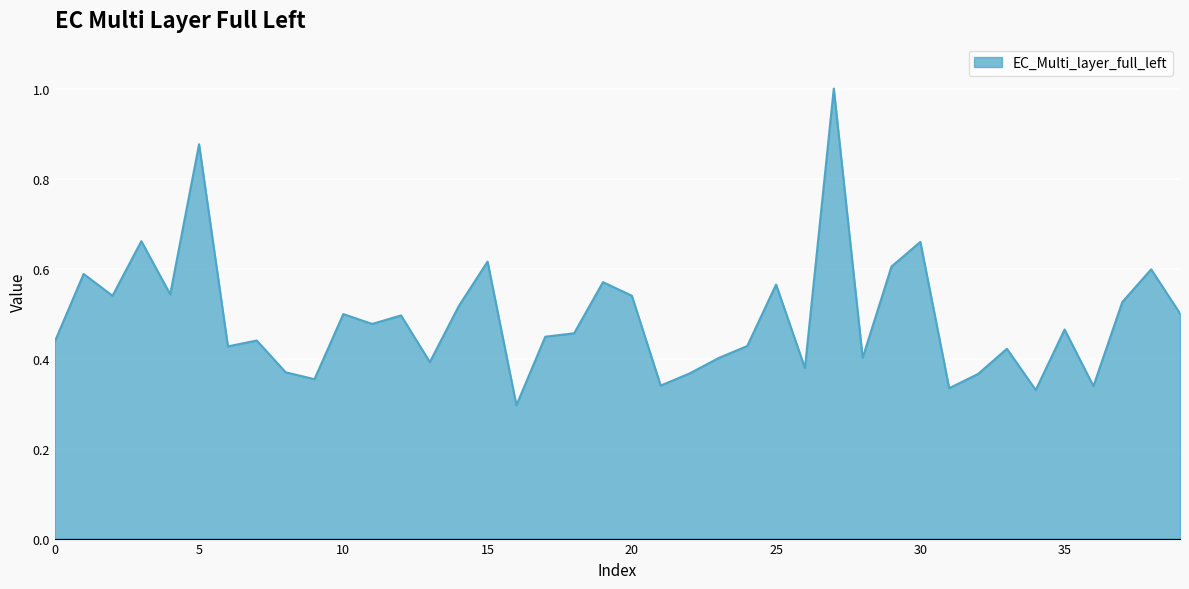

What is the greatest value displayed?

1.0